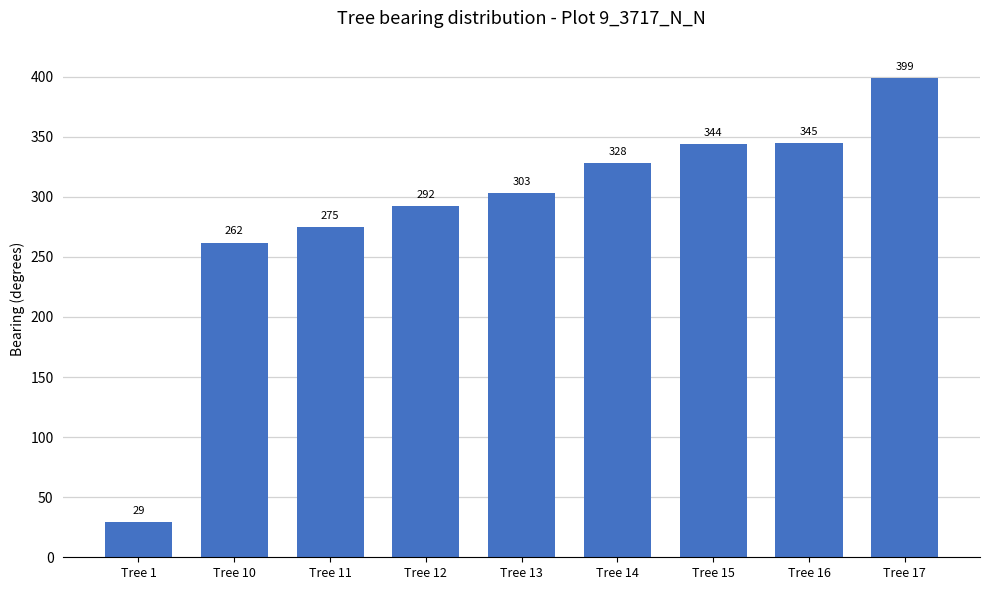

What is the value of the 8th bar from the left?

345